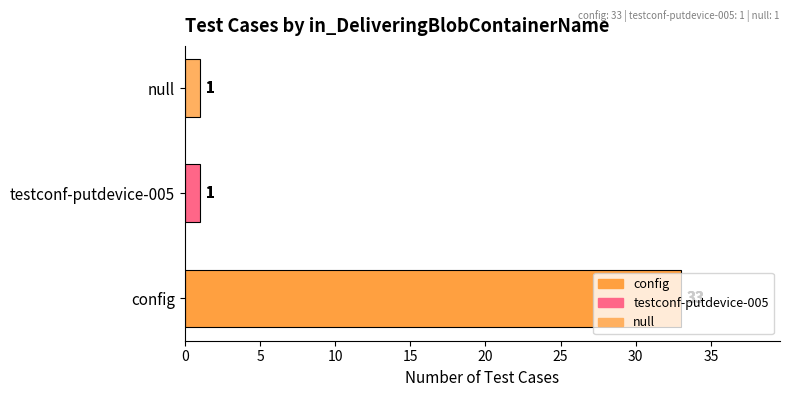

What is the sum of all values?

35